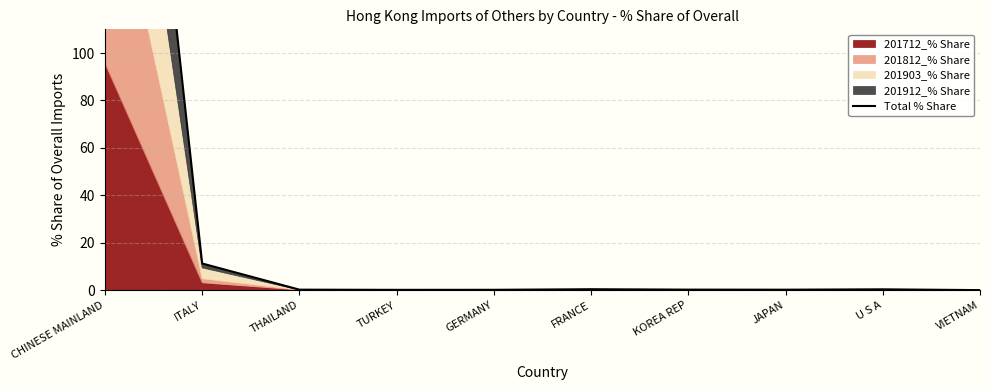

What is the label of the 9th point from the left?

U S A